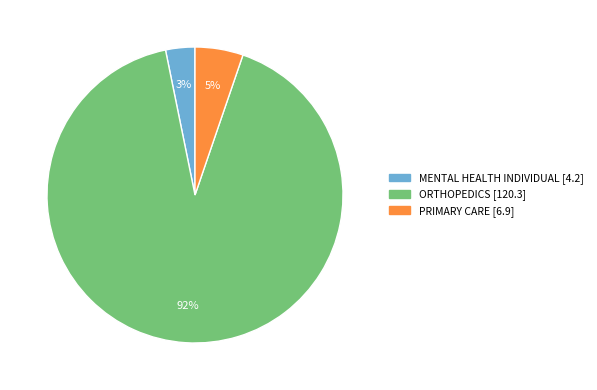

To the nearest percent, what portion does MENTAL HEALTH INDIVIDUAL represent?

3%